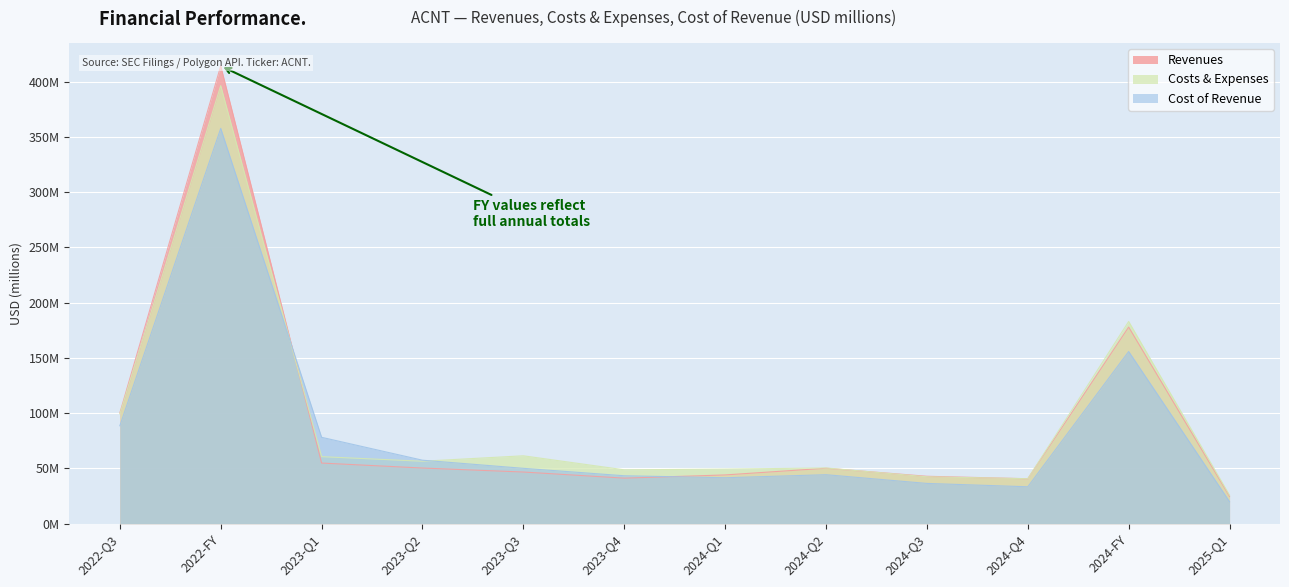

Which series has the widest spread of values?

Revenues